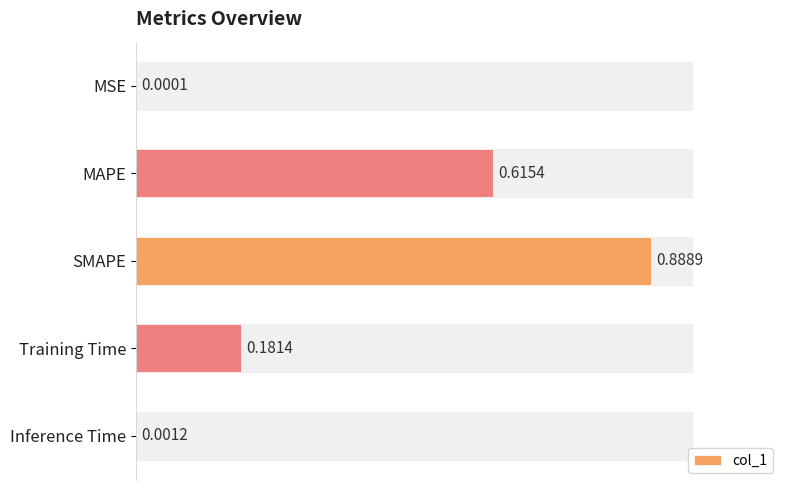

How many data points does each series have?

5